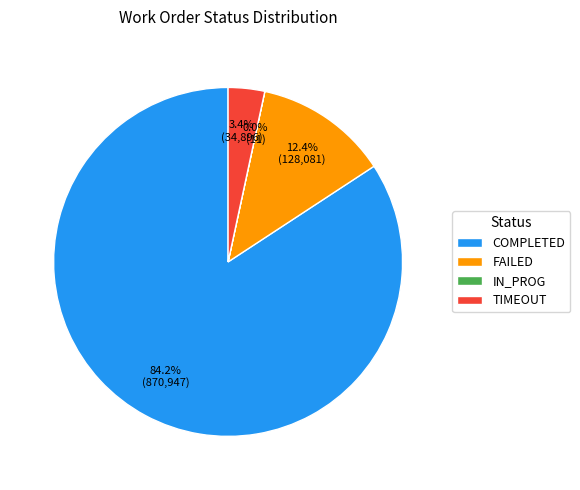

Which slice represents more than half of the pie?

COMPLETED